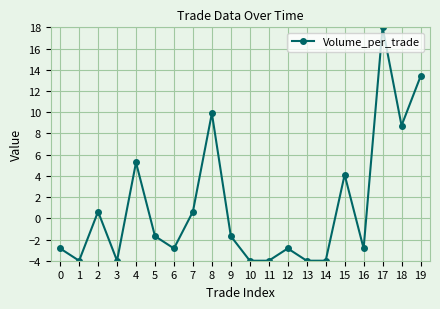

What is the value of the 1st point from the left?

-2.8